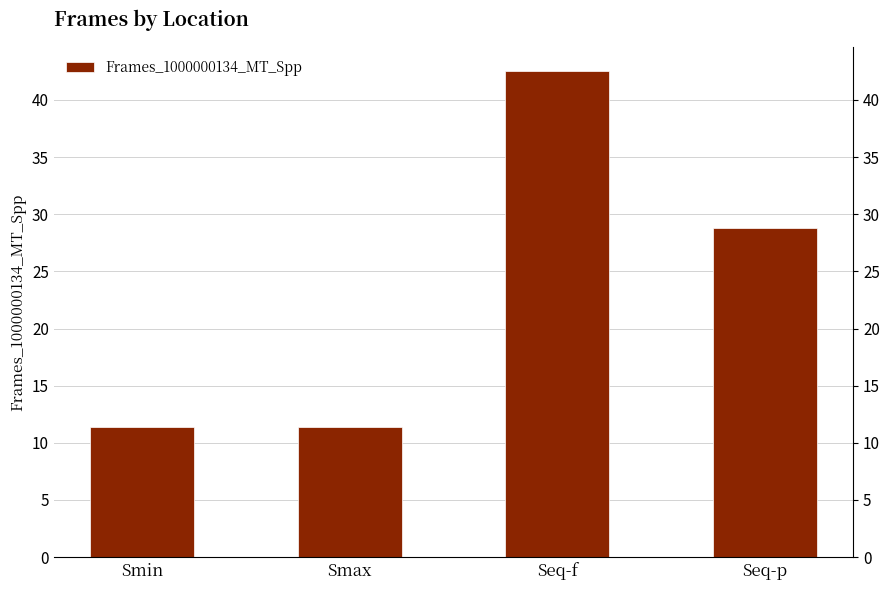

Is it true that the value at Smin is 11.4?

True